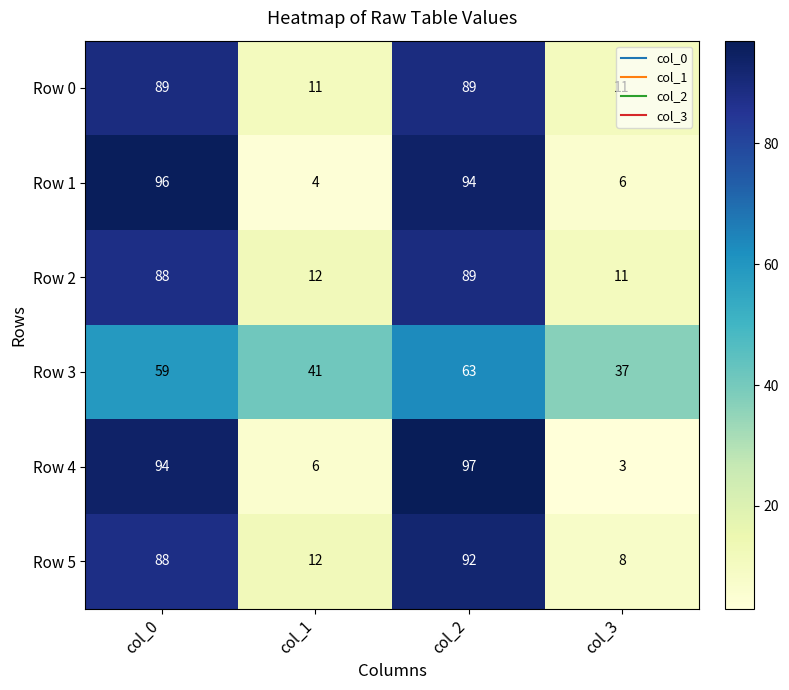

Which series changed the most between col_0 and col_3?

Row 4